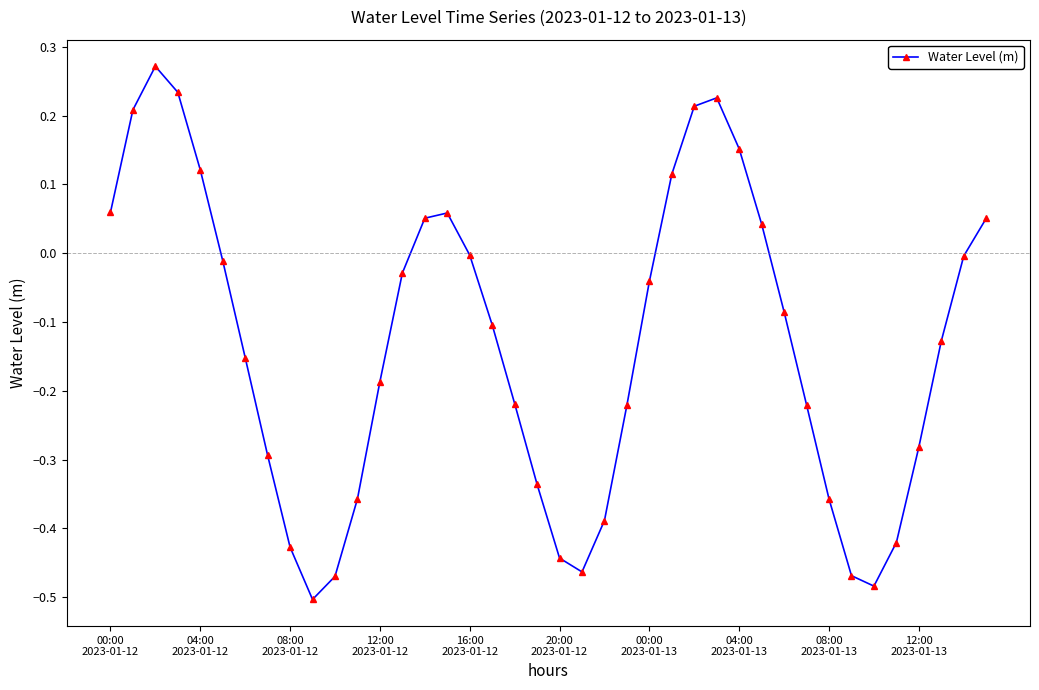

What is the sum of all values?

-5.3